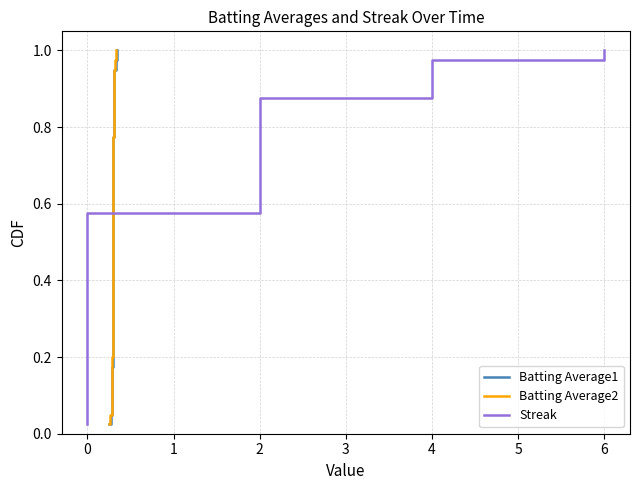

How many lines are shown in the chart?

3